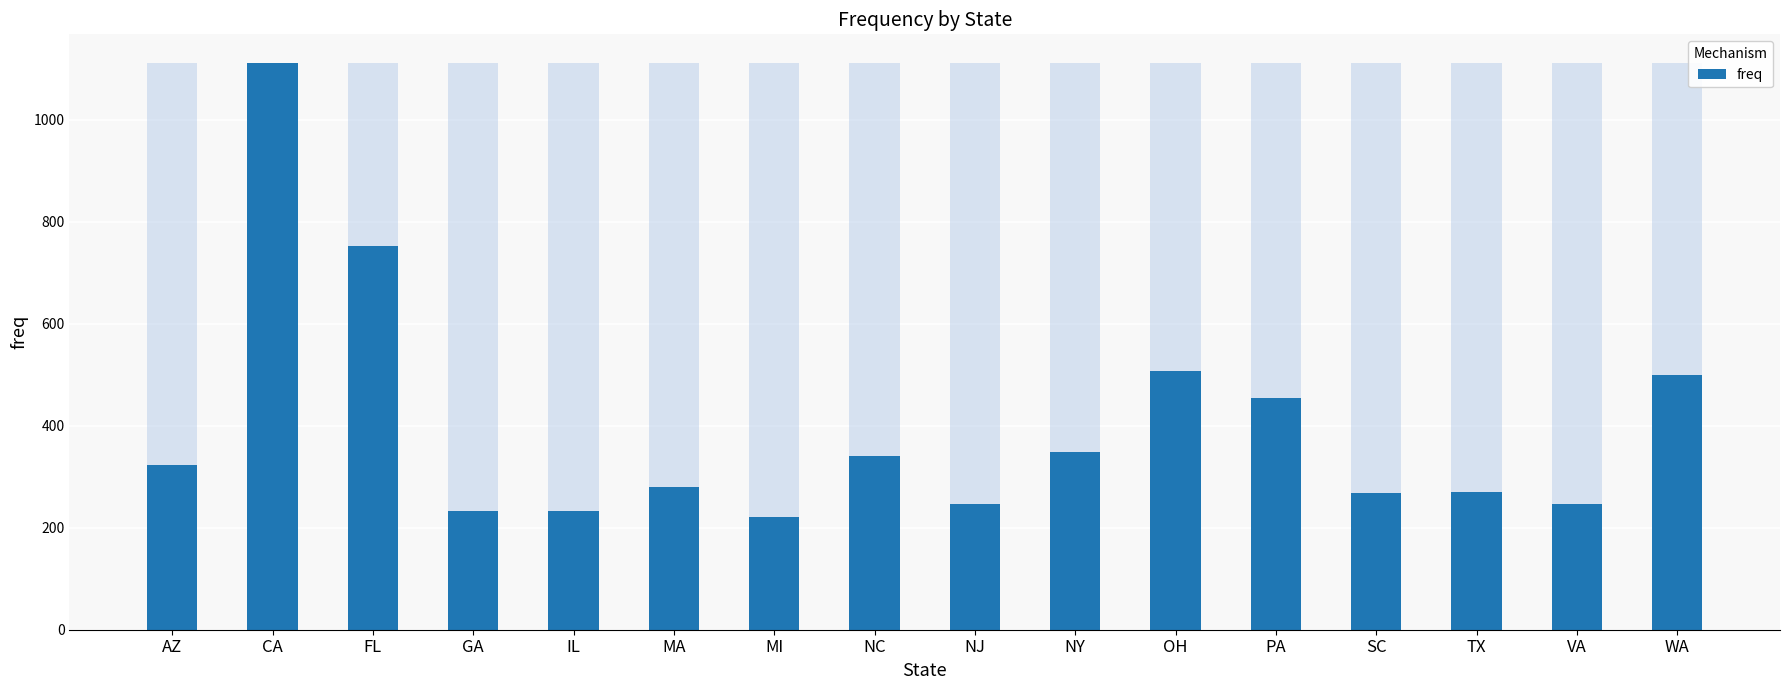

Does the chart contain any negative values?

No